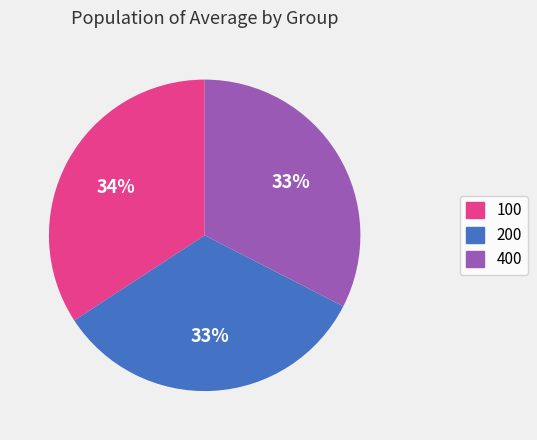

How many segments does this pie chart have?

3